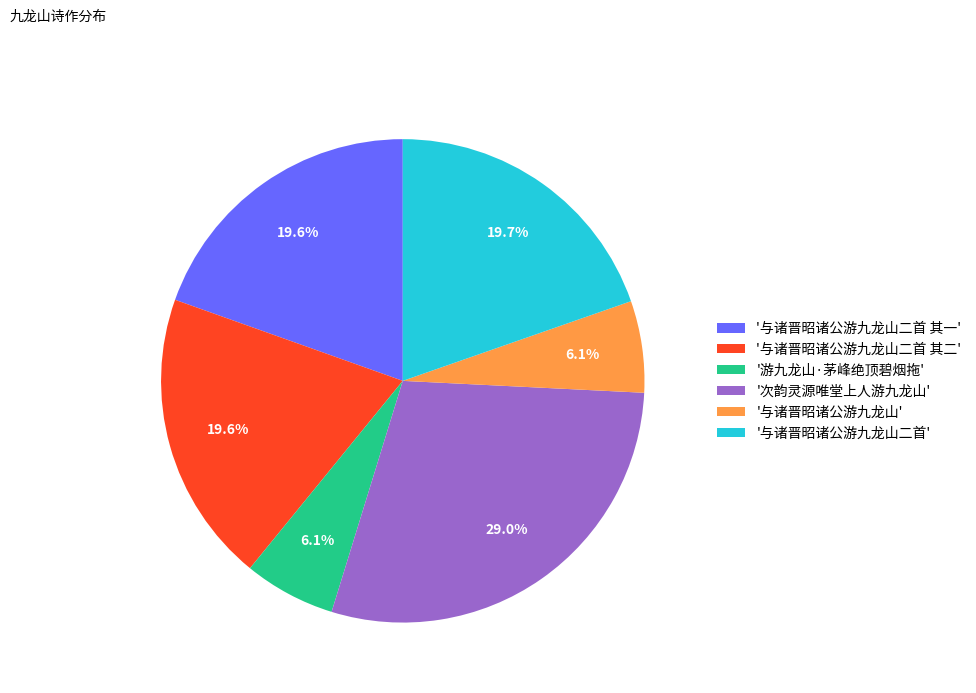

Between '与诸晋昭诸公游九龙山' and '与诸晋昭诸公游九龙山二首 其一', which is larger?

'与诸晋昭诸公游九龙山二首 其一'